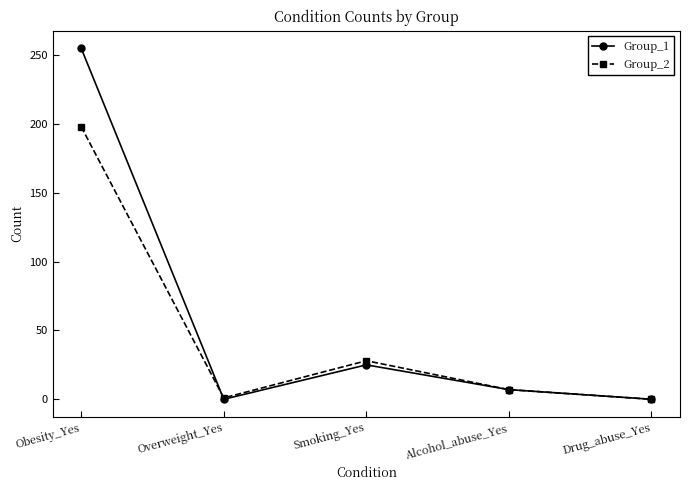

What is the difference between the Group_1 values at Overweight_Yes and Smoking_Yes?

25